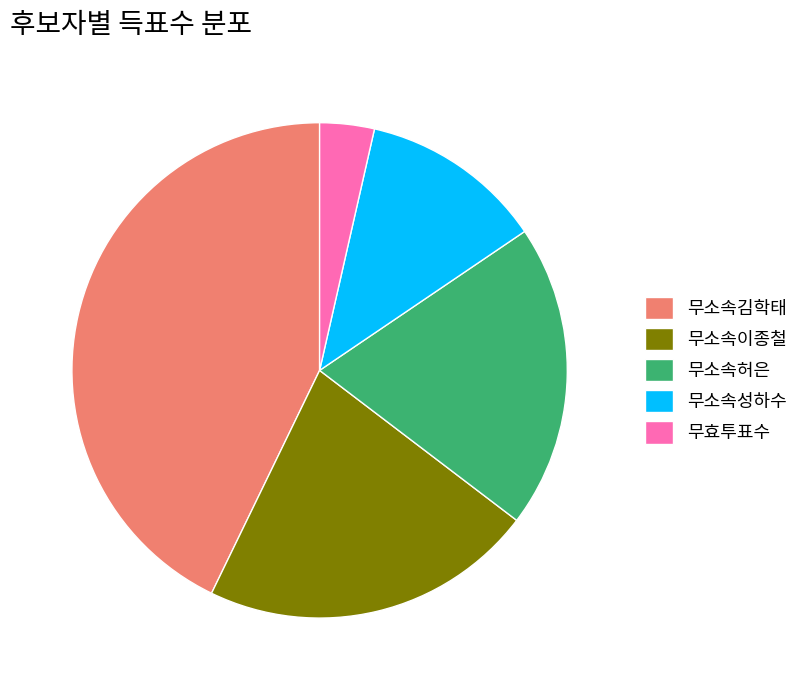

What is the ratio of the value at 무소속이종철 to the value at 무소속김학태?

0.5